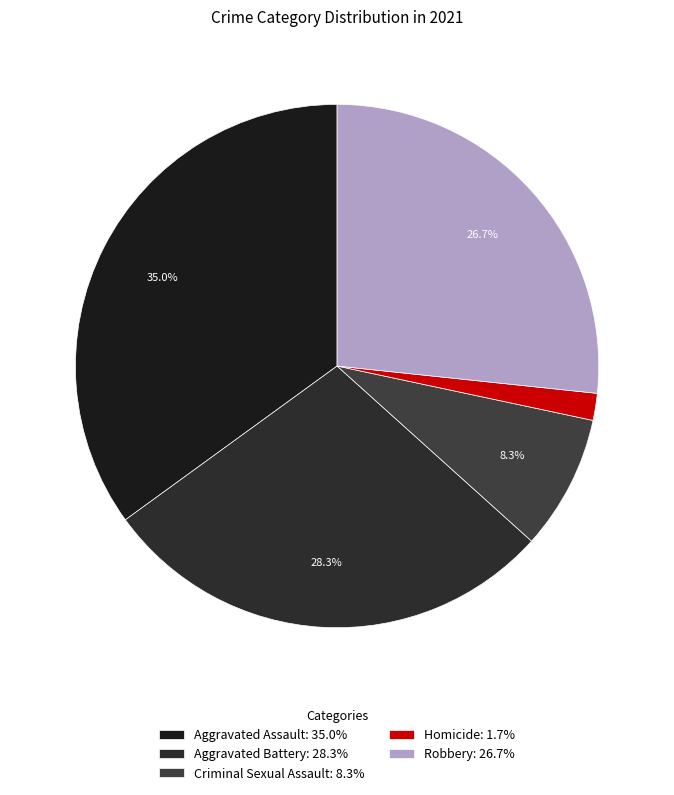

Rank the categories by value from lowest to highest.

Homicide, Criminal Sexual Assault, Robbery, Aggravated Battery, Aggravated Assault